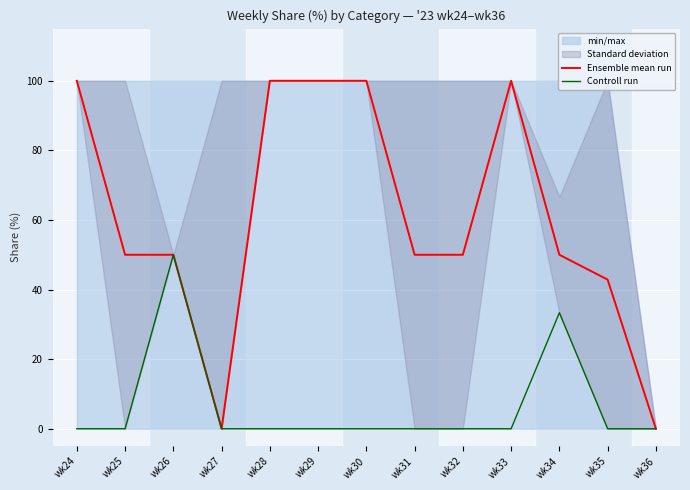

True or false: Ensemble mean run and Controll run intersect in this chart.

False